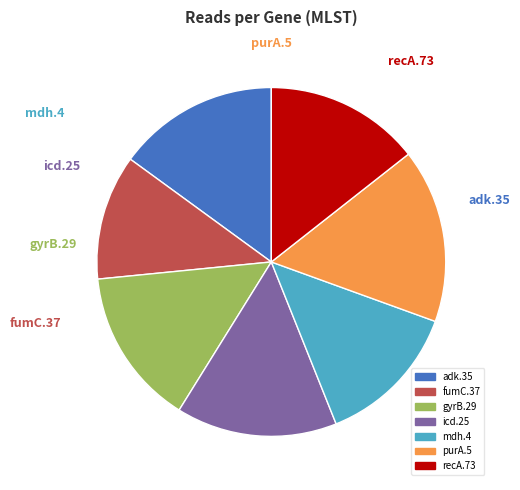

What is the smallest slice in the pie chart?

fumC.37